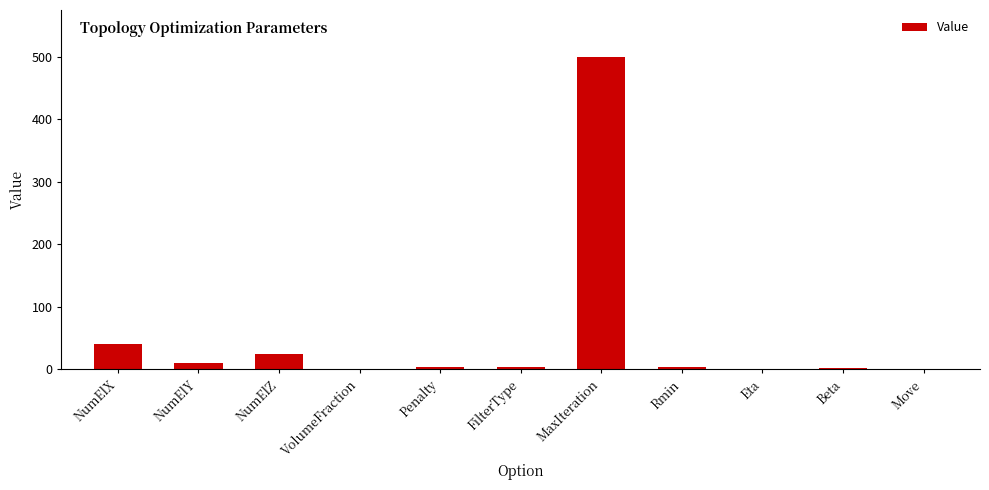

Are the bars grouped side by side (vs. stacked)?

No